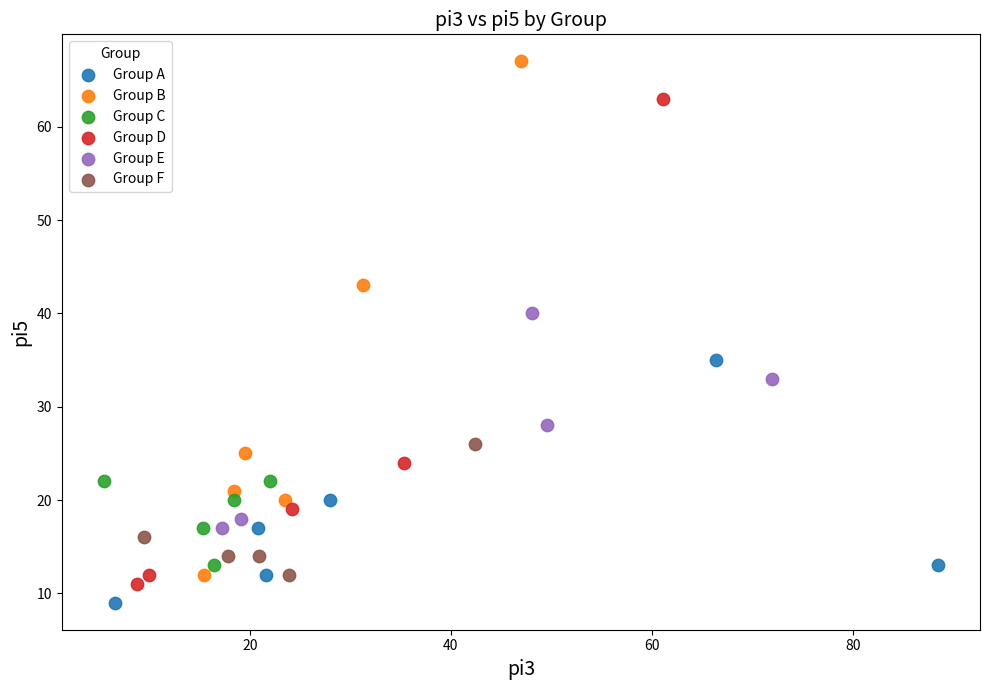

Which series reaches the maximum Y coordinate?

Group B